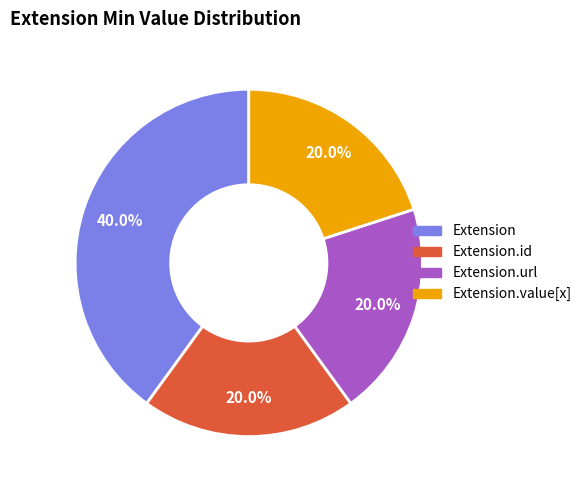

Is there any slice that represents more than half of the pie?

No